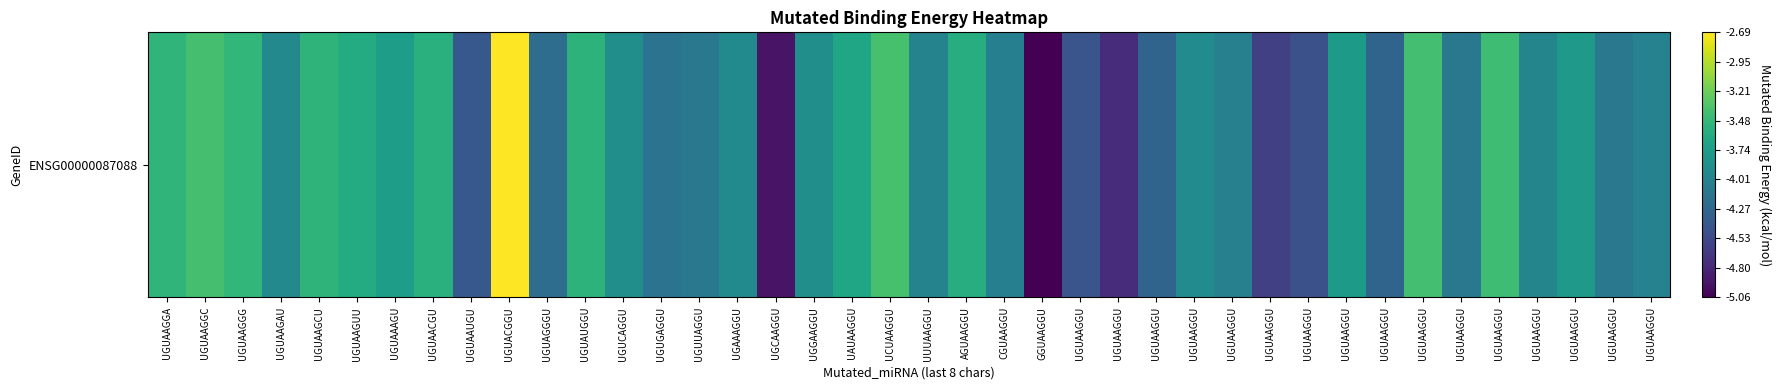

Is it true that the value at AGUAAGGU is -3.6?

True